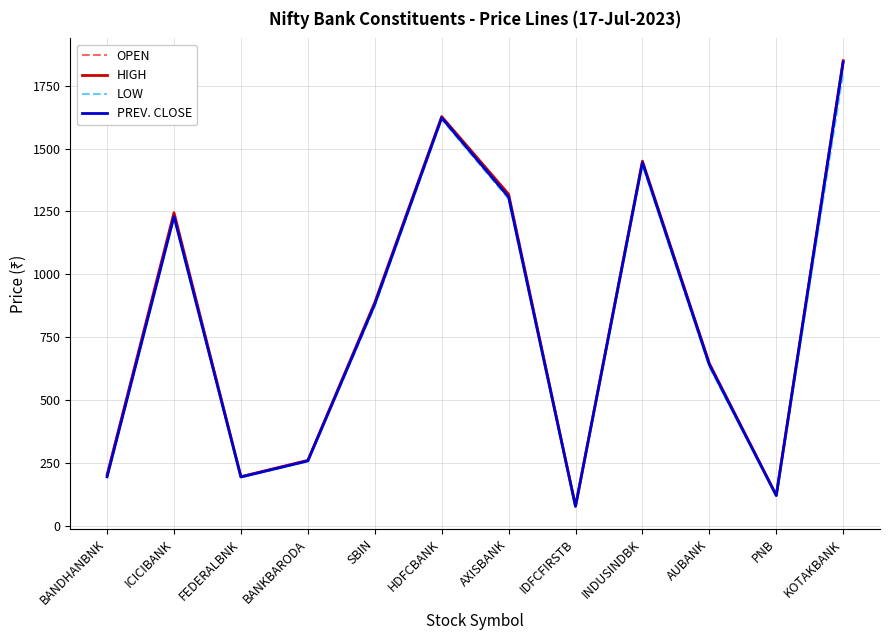

Which category has the highest value across all series?

KOTAKBANK